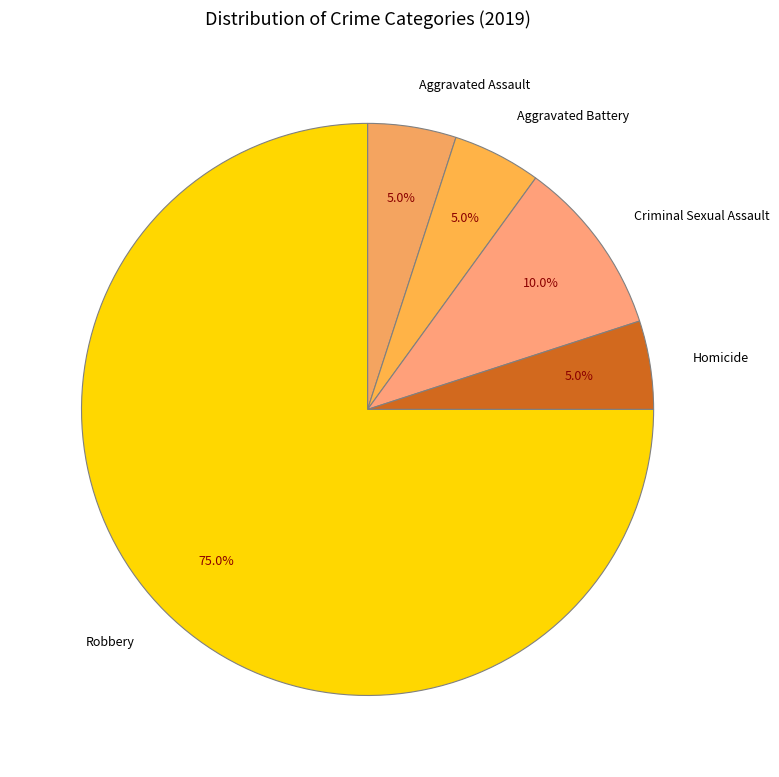

To the nearest percent, what is the combined percentage of Criminal Sexual Assault and Aggravated Battery?

15%